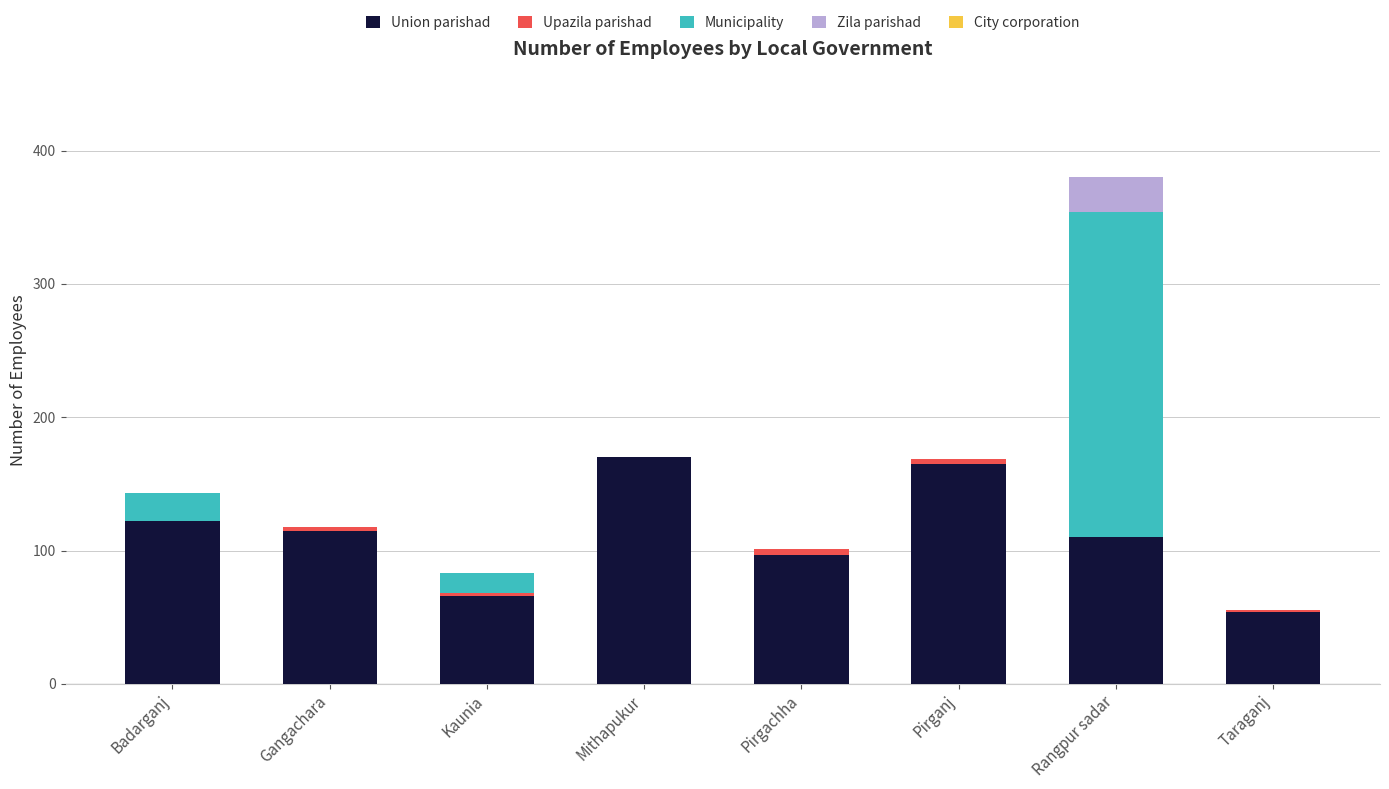

How many series are shown in this chart?

4